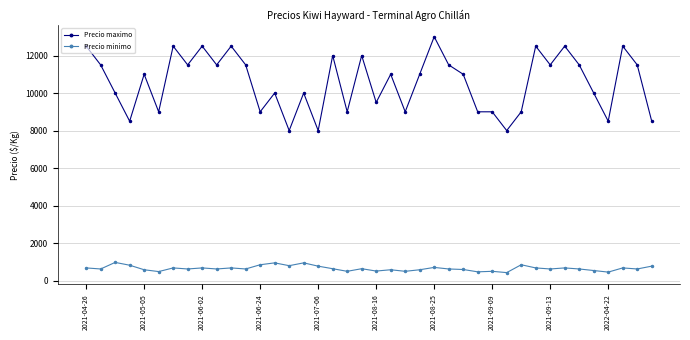

What is the average value of the Precio minimo series?

656